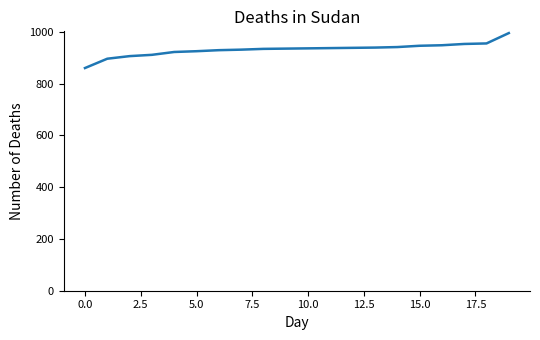

What is the smallest value displayed?

860